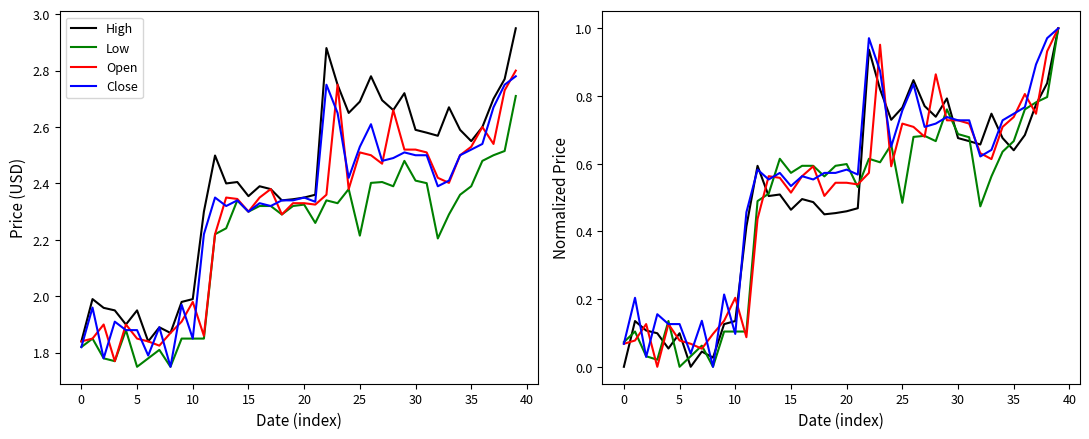

How many lines are shown in the chart?

4